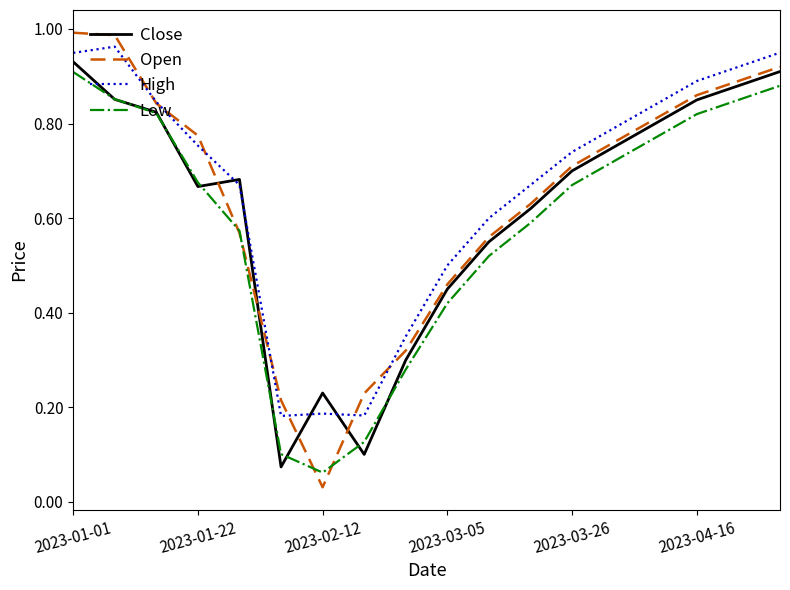

True or false: Low and High intersect in this chart.

False